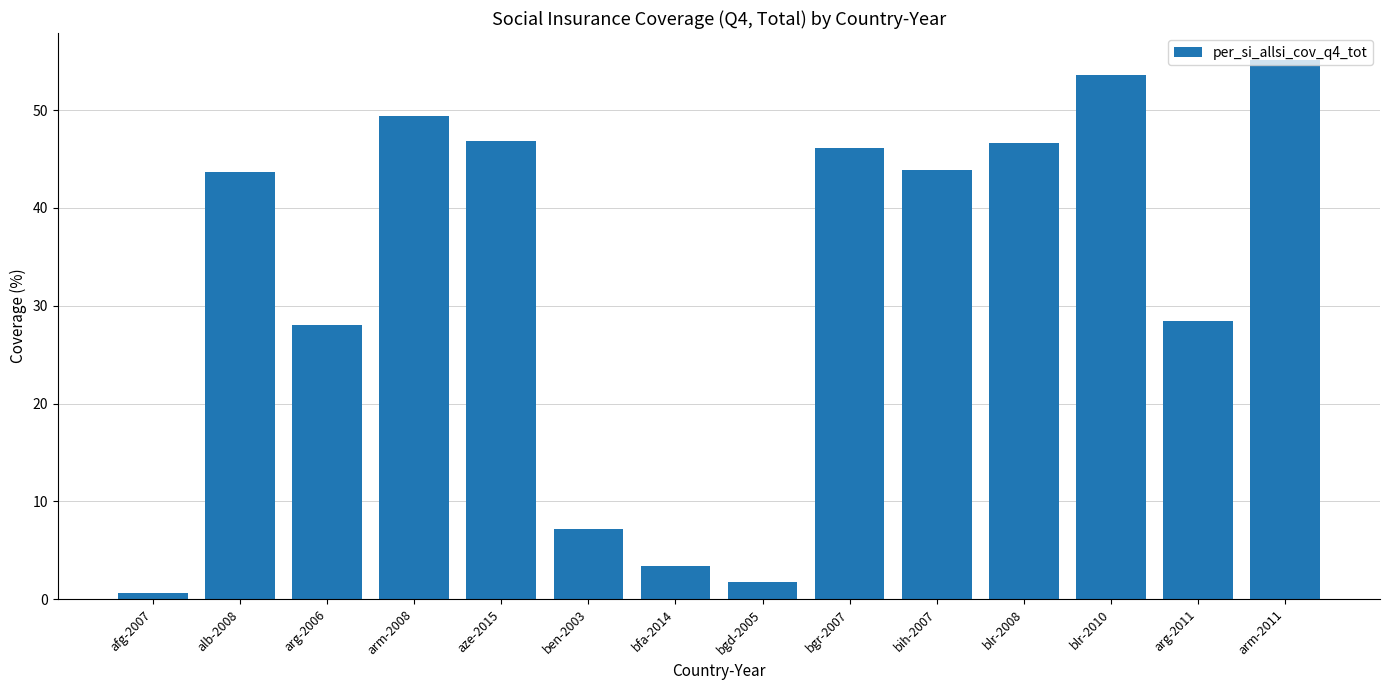

What is the smallest value displayed?

0.6